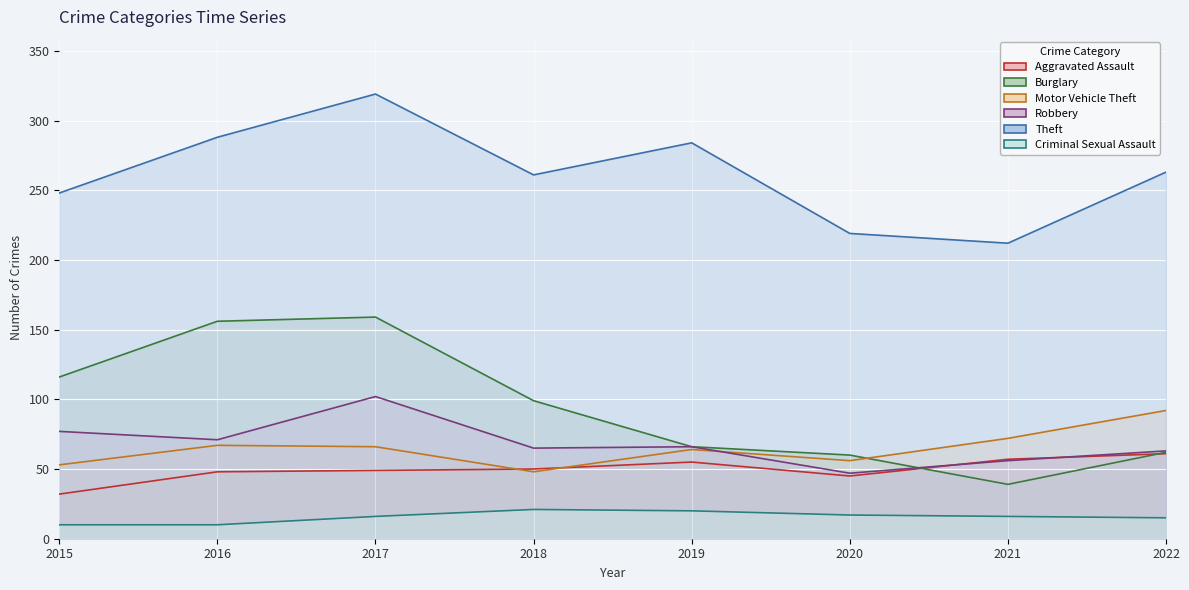

At which label is Motor Vehicle Theft closest to 70?

2021